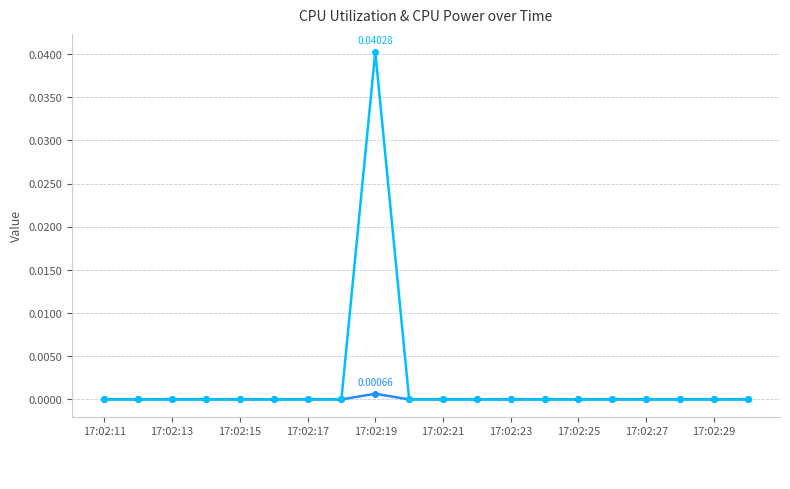

The value of CPU Power at 17:02:11 is 0.0. True or false?

False